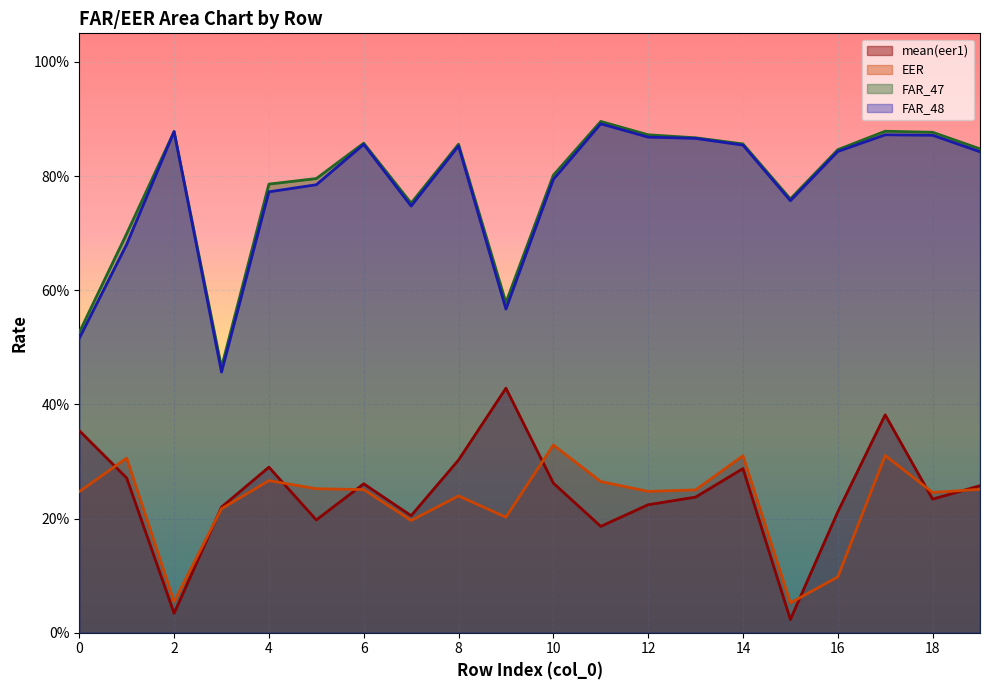

Count the number of data series in this chart.

4